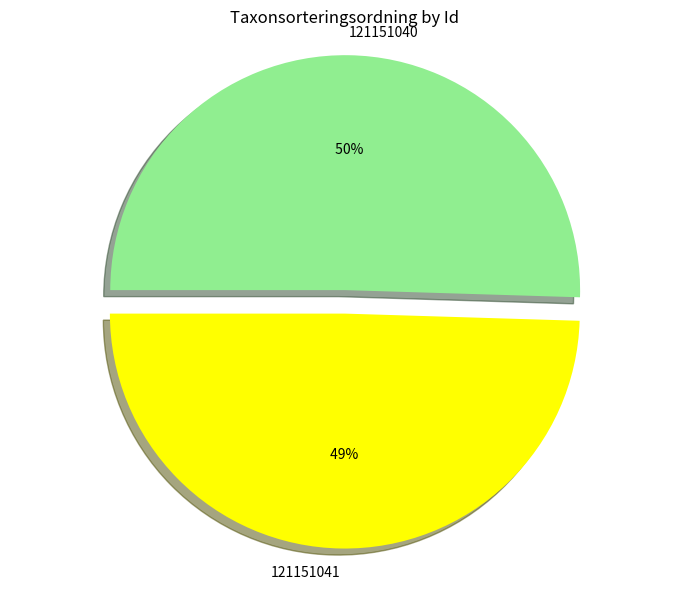

Which has a higher value, 121151040 or 121151041?

121151040